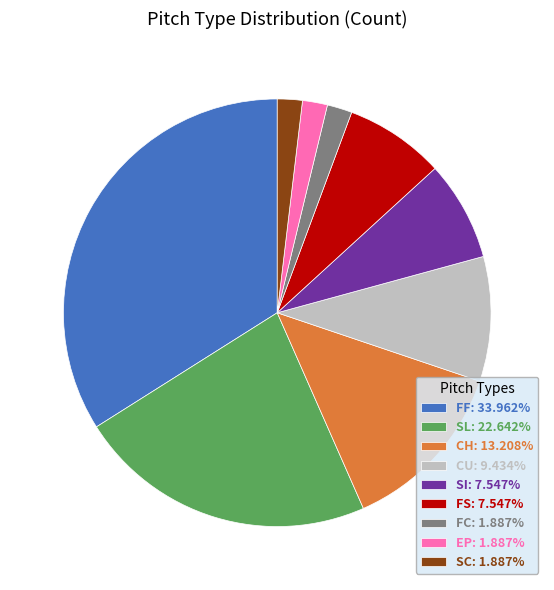

Count the number of slices in the pie.

9